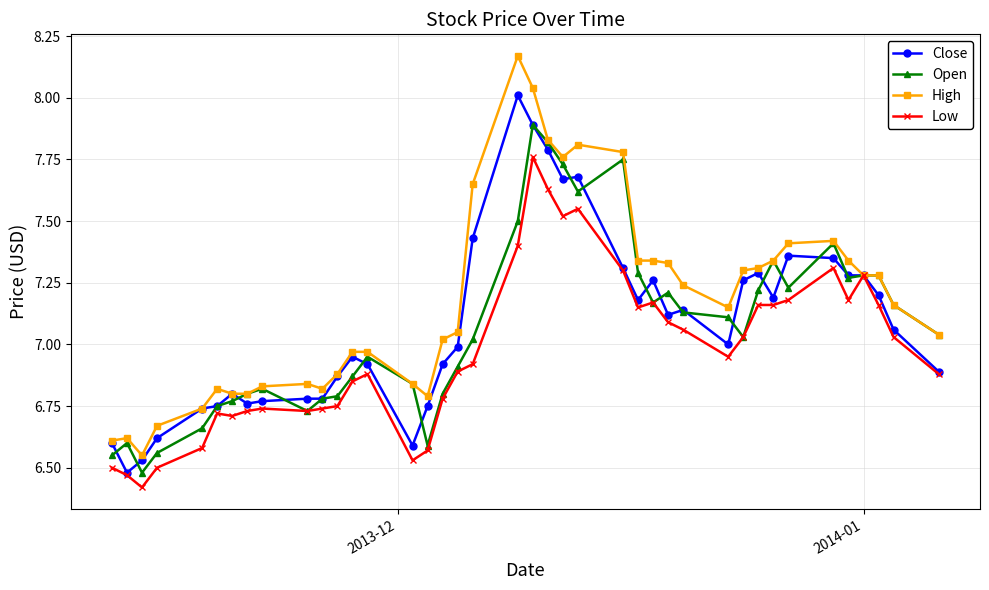

How many lines are shown in the chart?

4